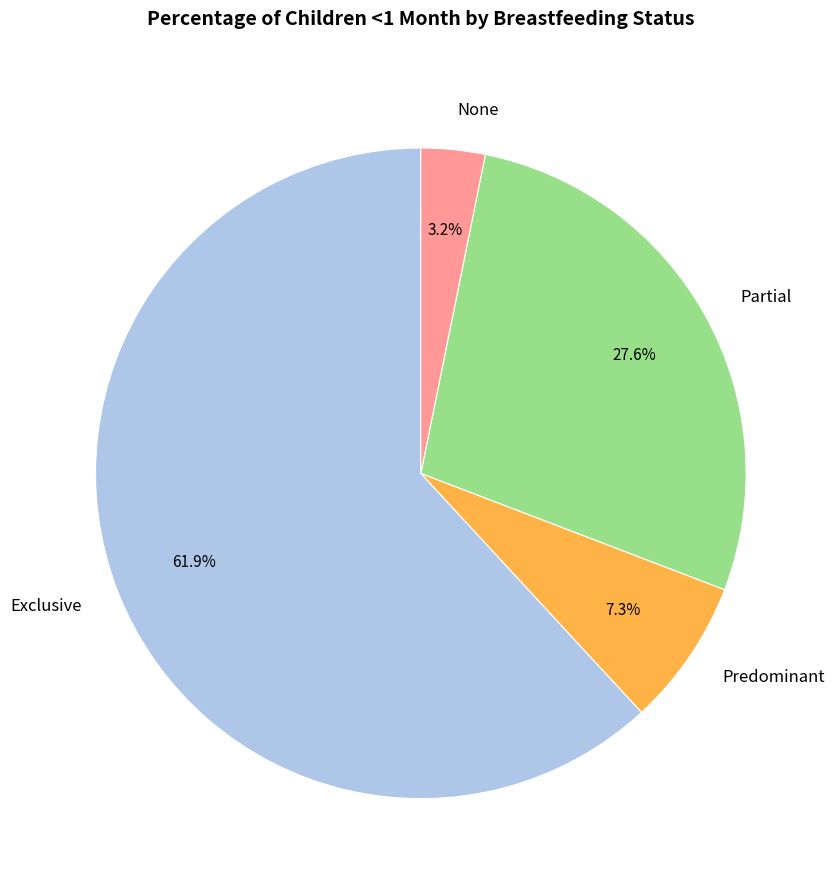

Is it true that Predominant is 17% of the pie?

False